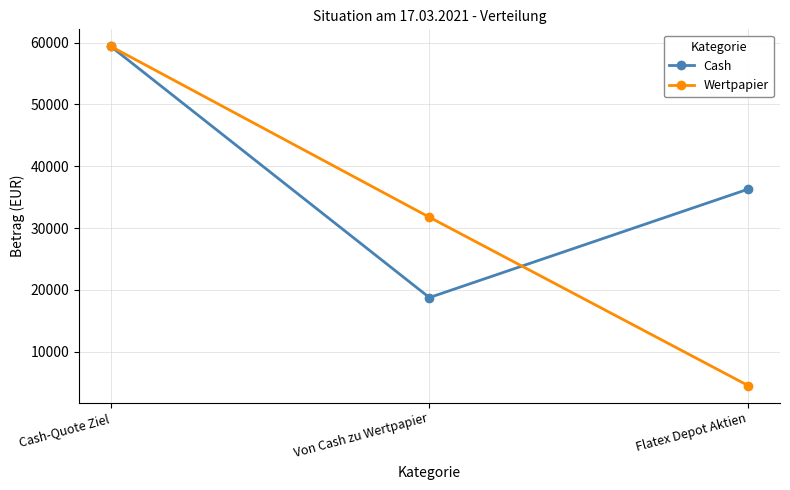

Which series has the largest range (max minus min)?

Wertpapier